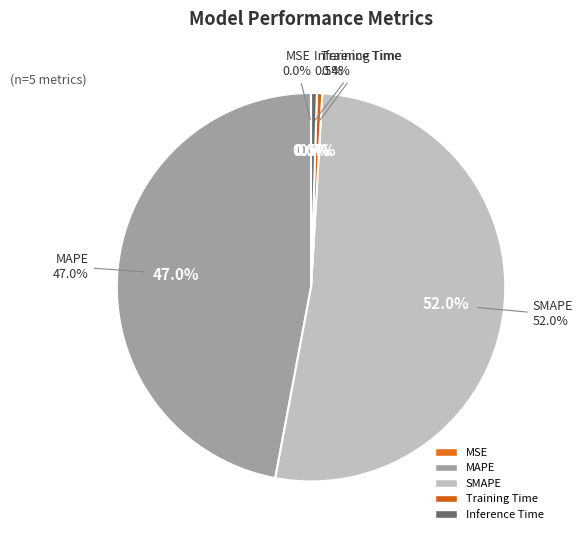

Do Training Time and MAPE together represent more than half of the pie?

No